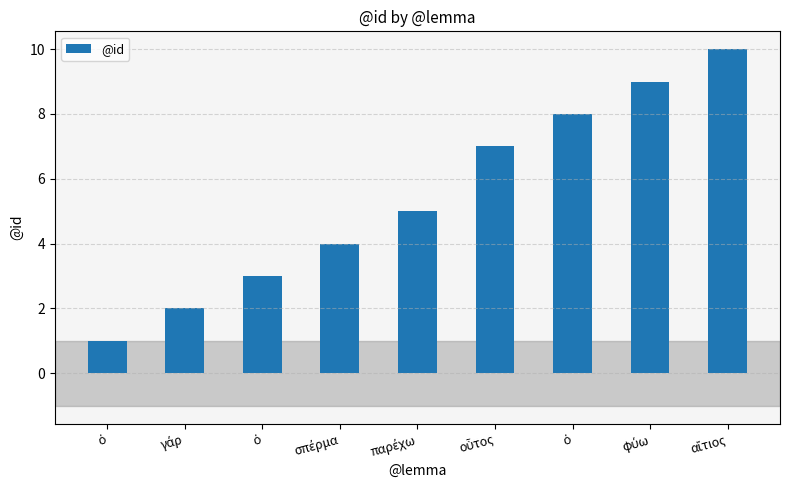

What value does the data have at αἴτιος?

10